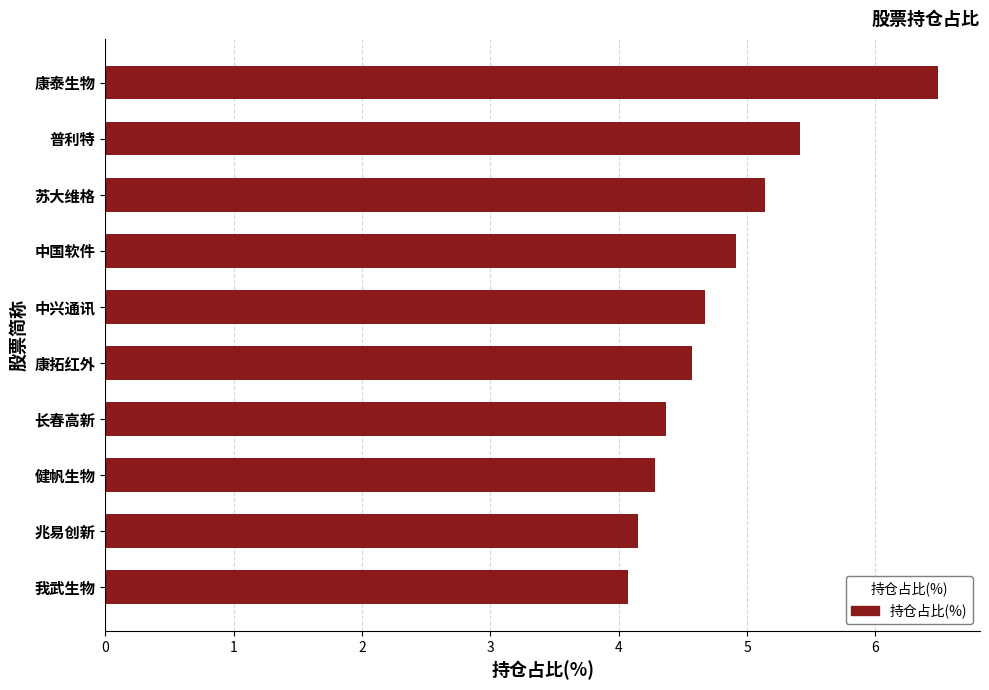

What is the average value?

4.8